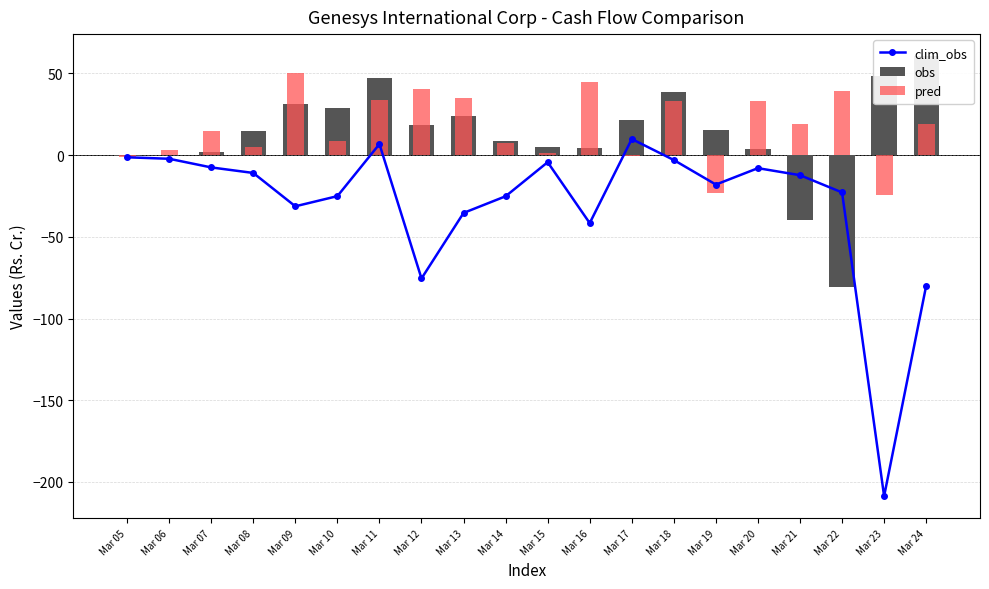

What is the value of the clim_obs bar at the 14th from the left?

-3.0